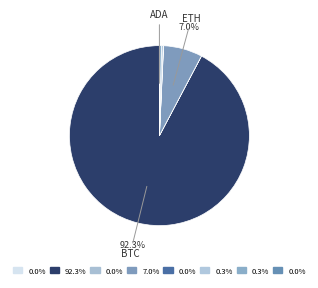

What is the smallest slice in the pie chart?

doge